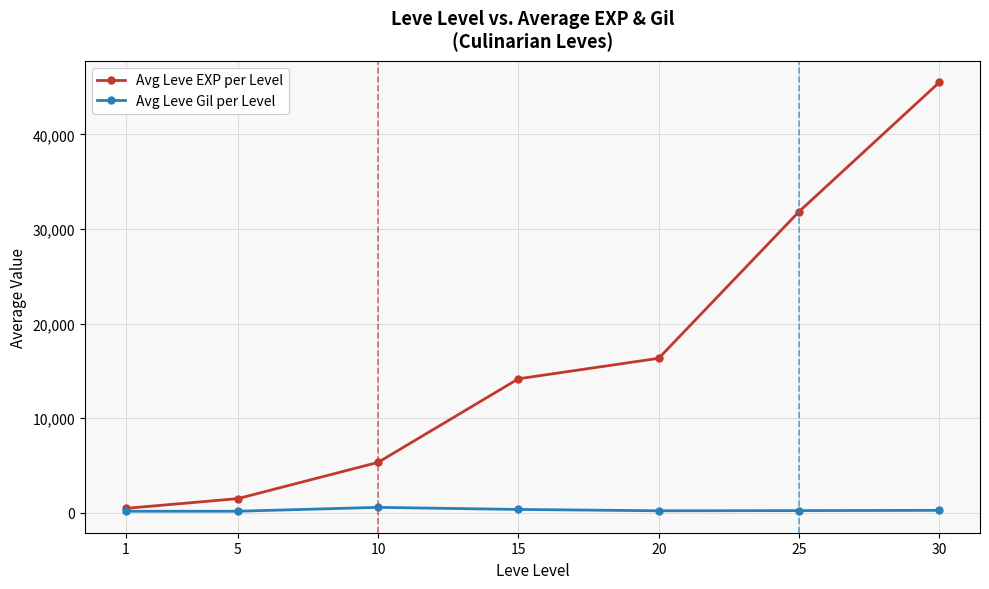

What is the average value of the Avg Leve EXP per Level series?

16448.0